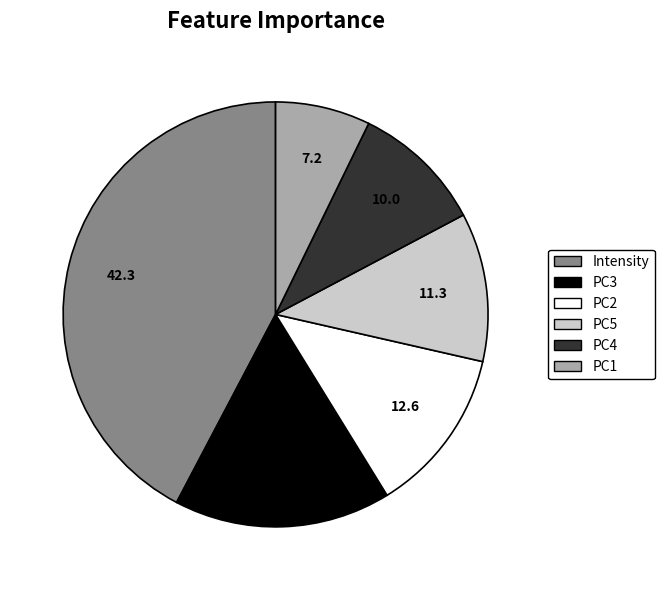

Rank the categories by value from lowest to highest.

PC1, PC4, PC5, PC2, PC3, Intensity